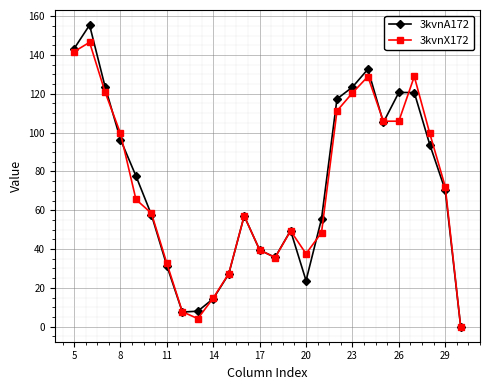

True or false: 3kvnA172 and 3kvnX172 cross at least once.

True